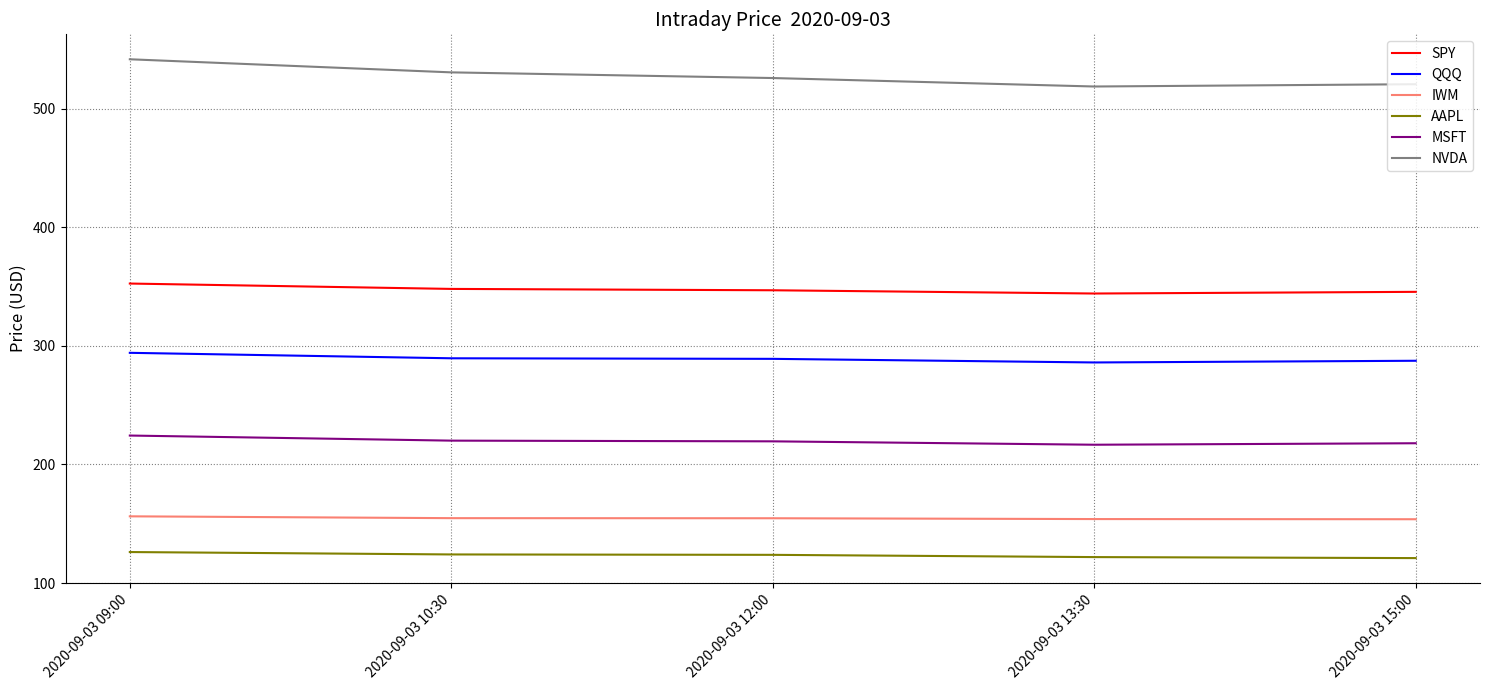

Is the value of MSFT at 2020-09-03 10:30 greater than the value of QQQ at 2020-09-03 10:30?

No